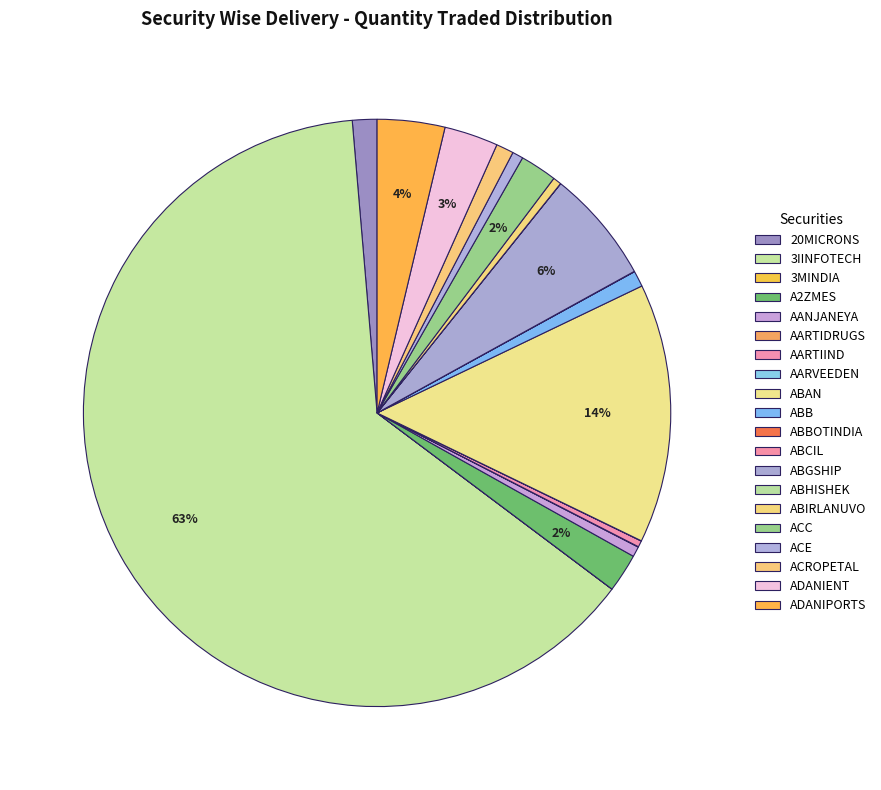

Which slice is the largest?

3IINFOTECH